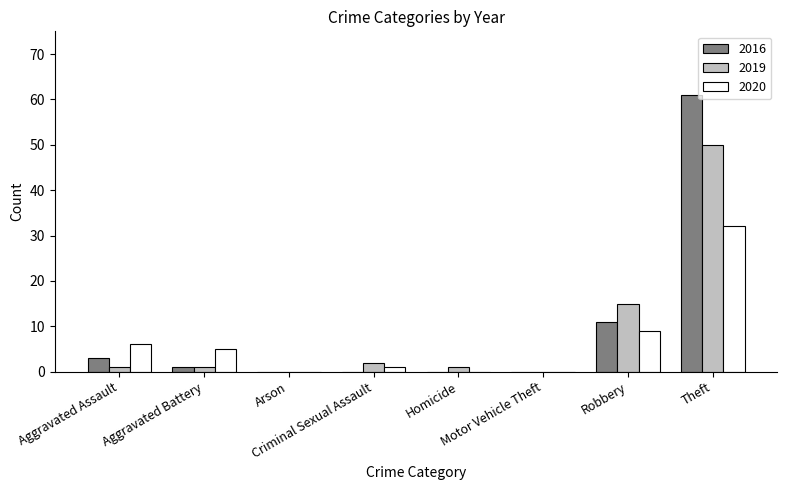

What is the sum of the 2019 values at Arson and Aggravated Battery?

1